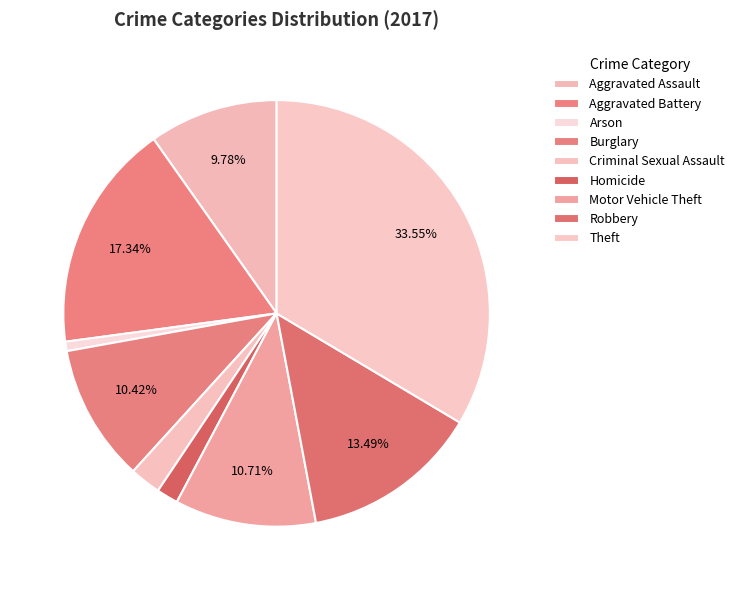

How many slices are in this pie chart?

9